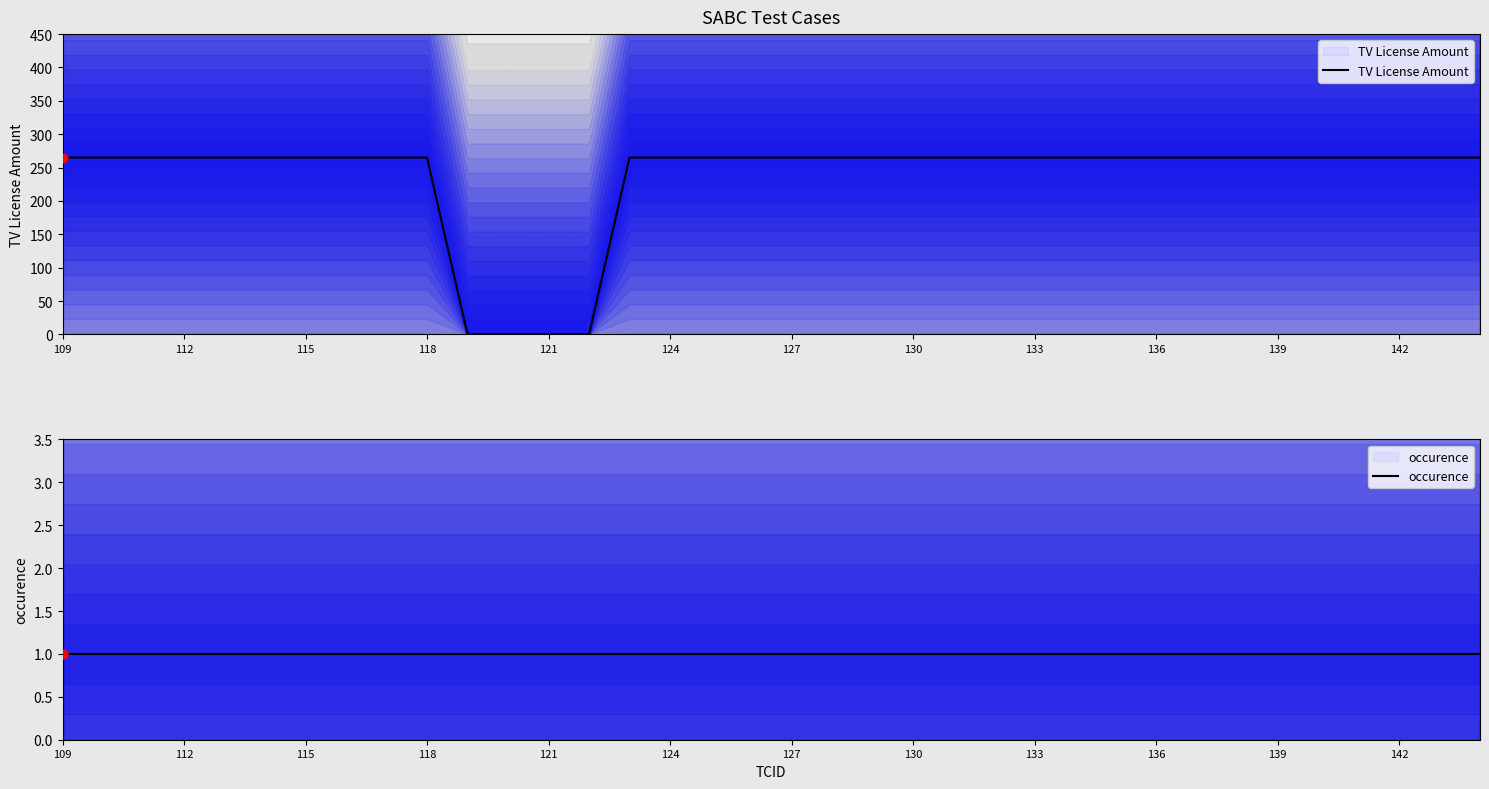

What is the total value across all series at 22?

266